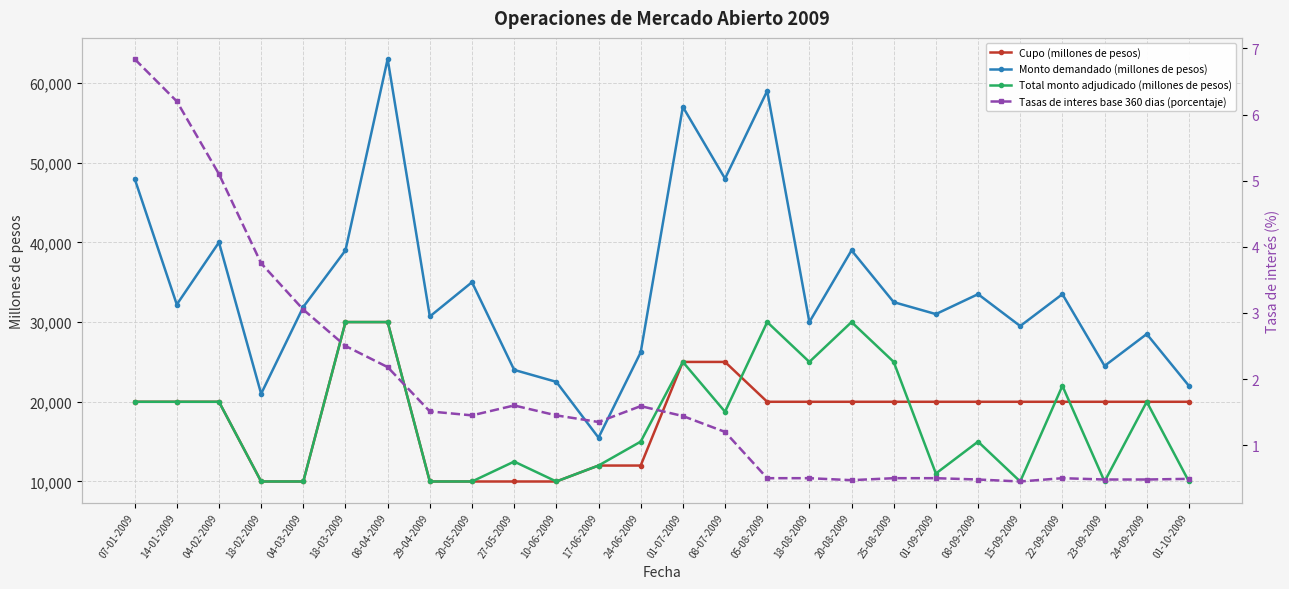

Which series has the largest range (max minus min)?

Monto demandado (millones de pesos)